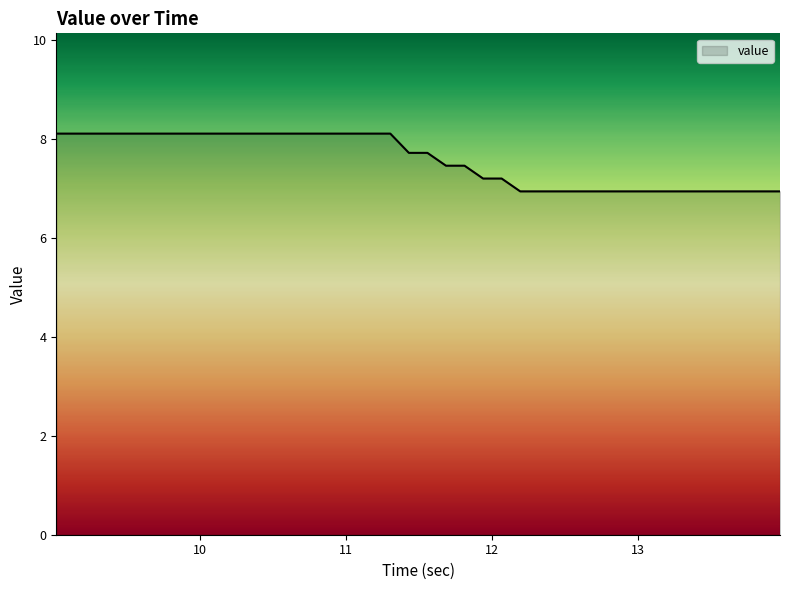

What is the average value?

7.6